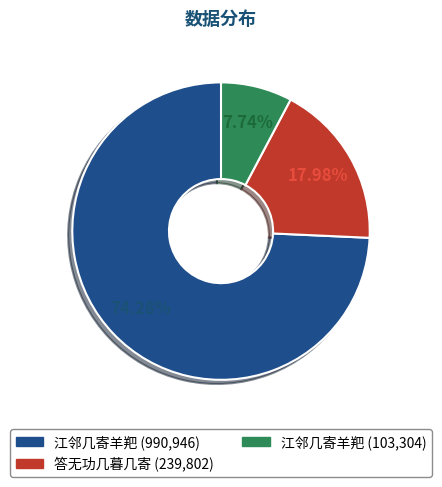

Is there any slice that represents more than half of the pie?

Yes